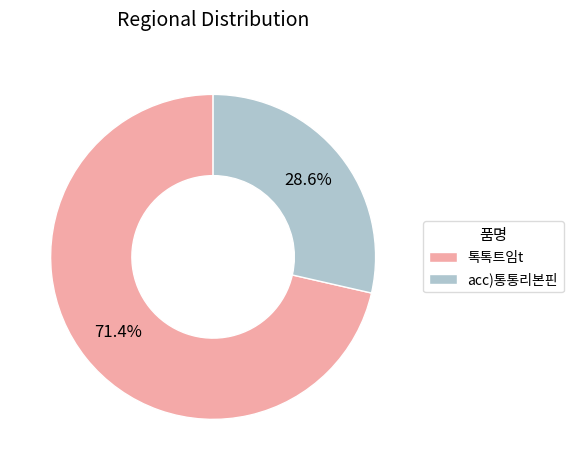

How many slices are in this pie chart?

2